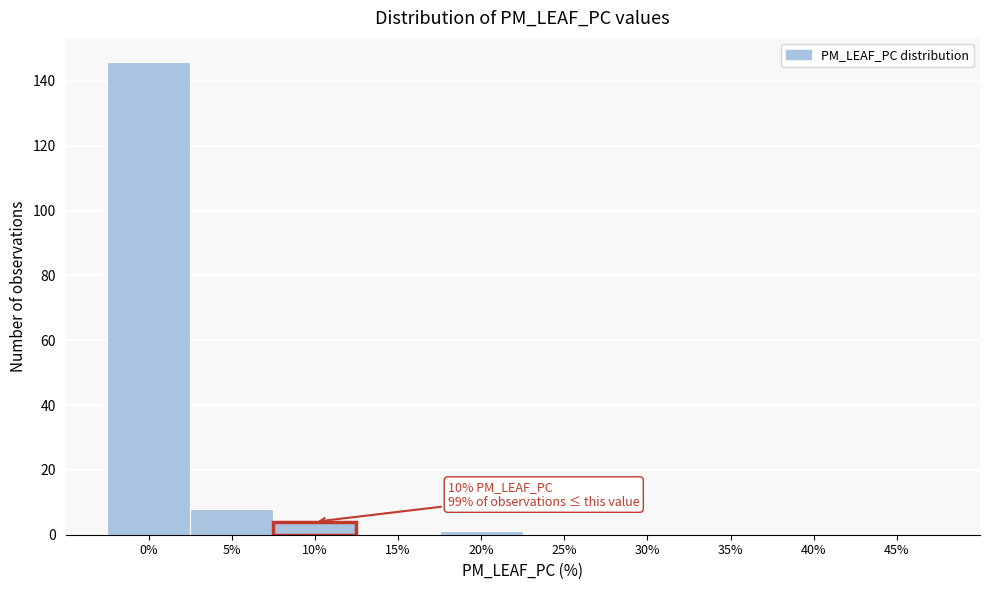

Reading left to right, what are all the values shown in this chart?

0%=146	5%=8	10%=4	15%=0	20%=1	25%=0	30%=0	35%=0	40%=0	45%=0